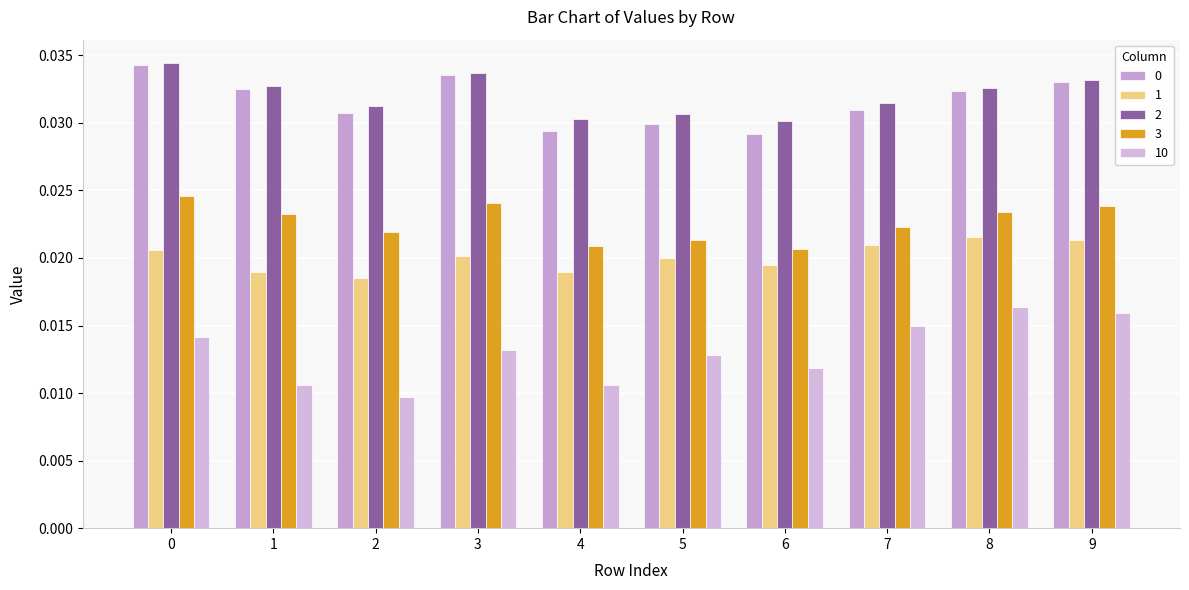

Count the 2 values in the range 0 to 1.

10